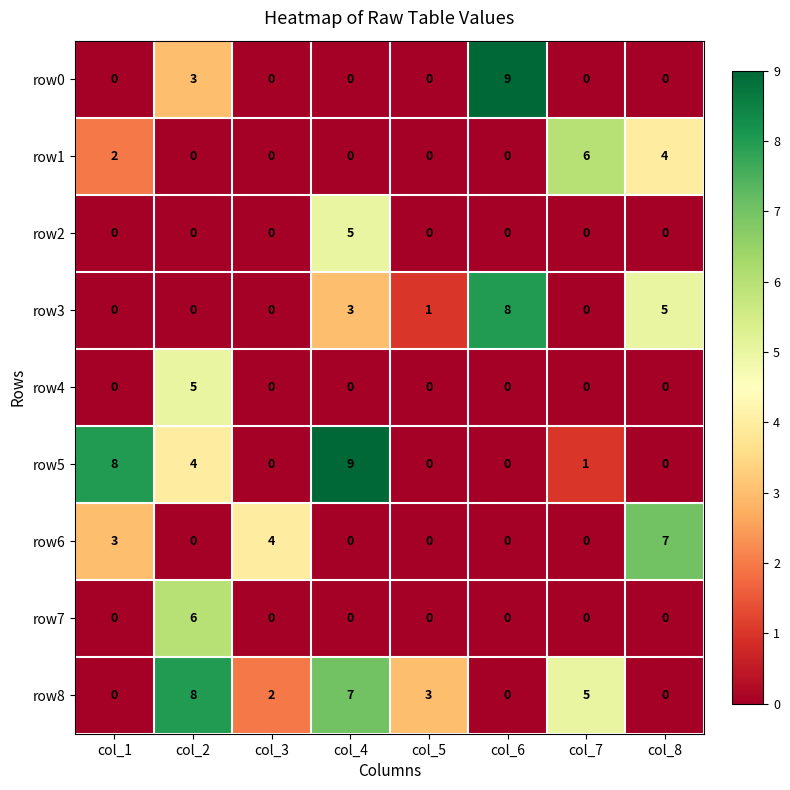

How many row8 values are between 0 and 7?

7